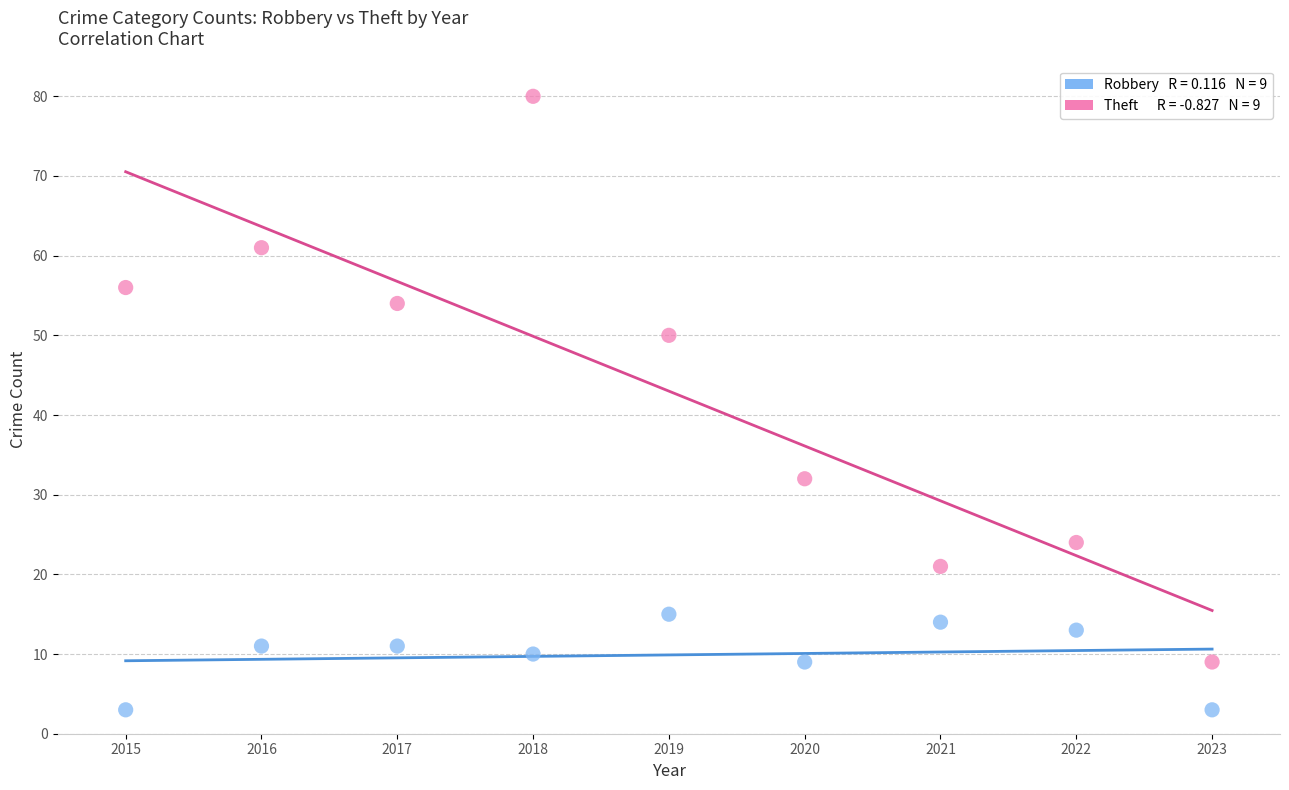

Across all data points, what is the range of X values (max minus min)?

8